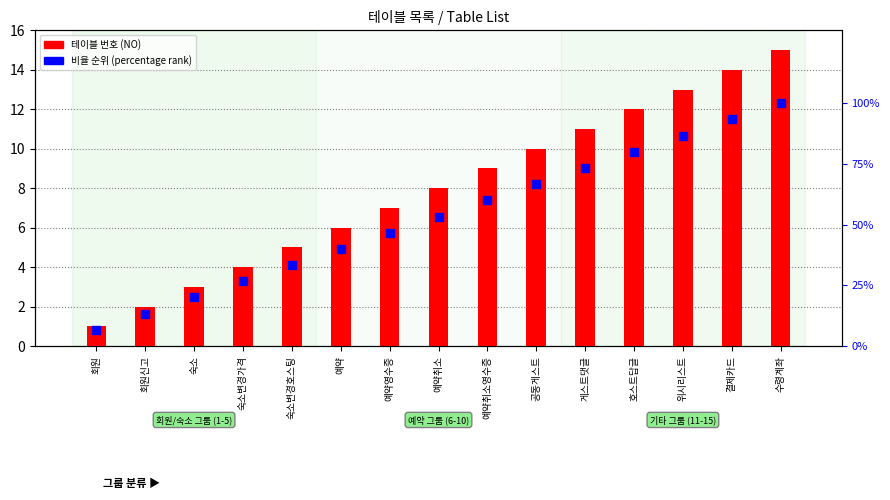

Is the value of NO (테이블 번호) at 회원신고 greater than the value of 비율 (percentage rank) at 예약?

No